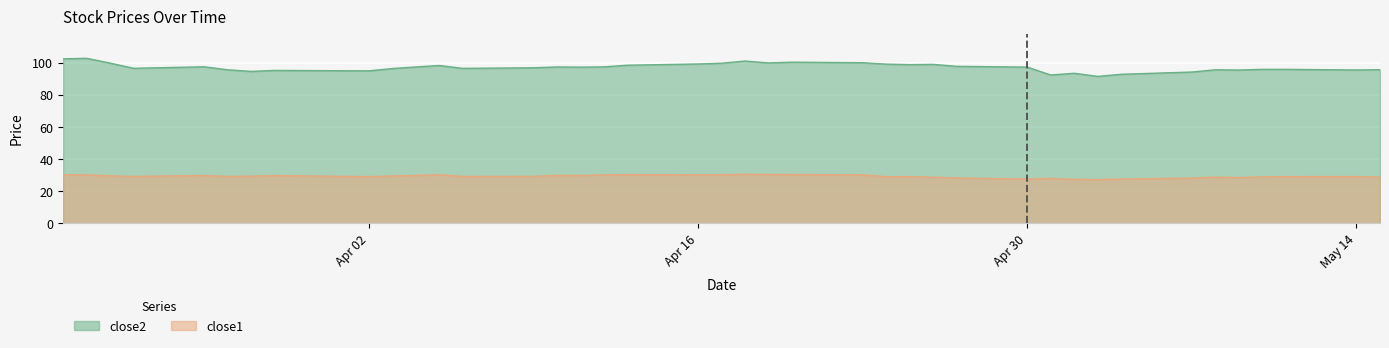

True or false: close2 and close1 intersect in this chart.

False